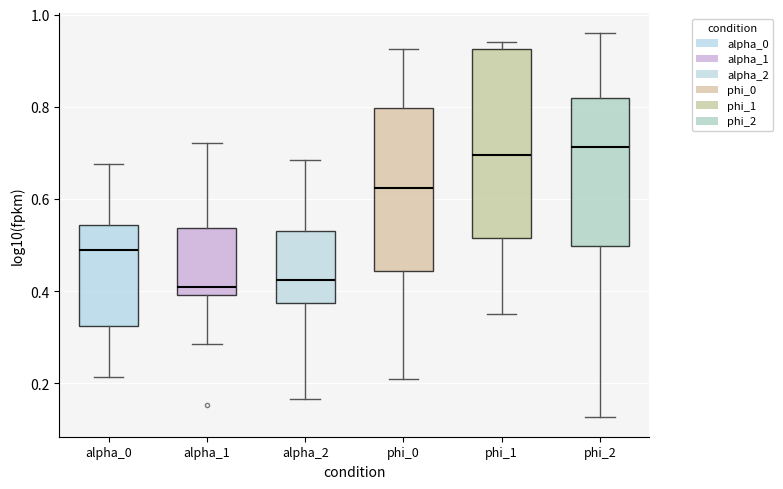

Where is the upper edge of the box for phi_0 on the y-axis? The values are not printed on the chart, so give them approximately, as read against the axis.

0.80